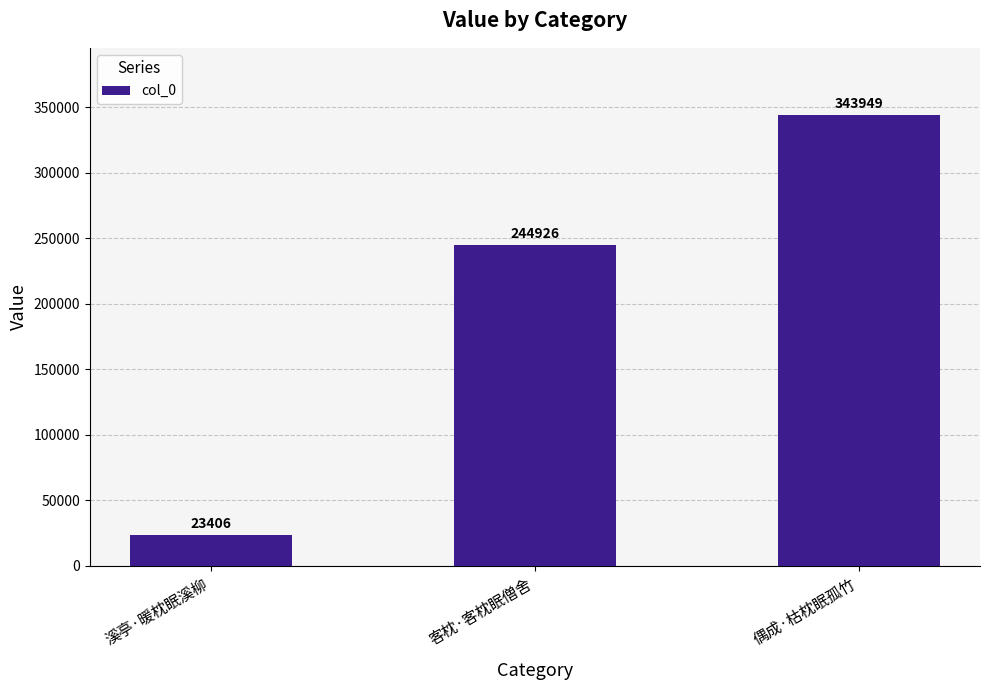

Reading right to left, extract all data points from this chart.

偶成·枯枕眠孤竹=343949	客枕·客枕眠僧舍=244926	溪亭·暖枕眠溪柳=23406